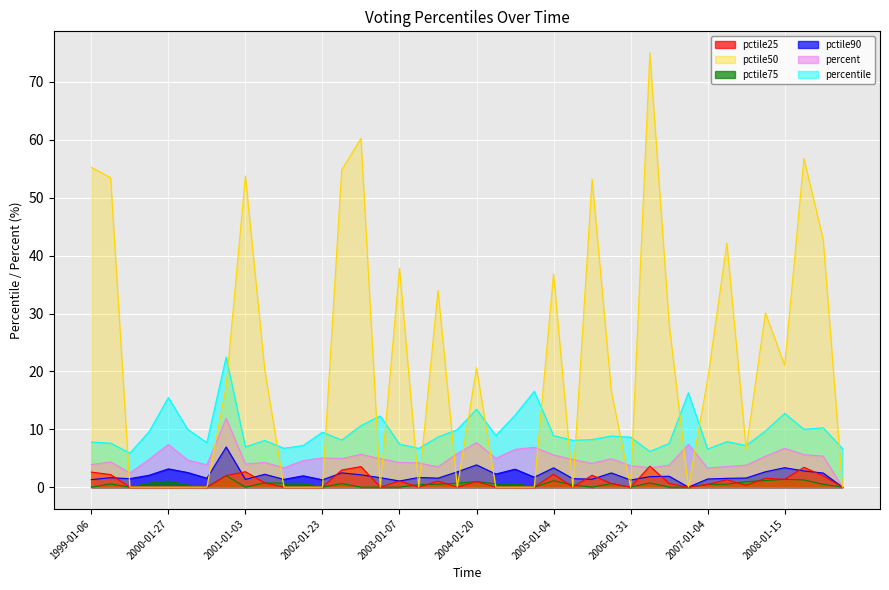

The value of percent at 2004-04-01 is 0.0. True or false?

True